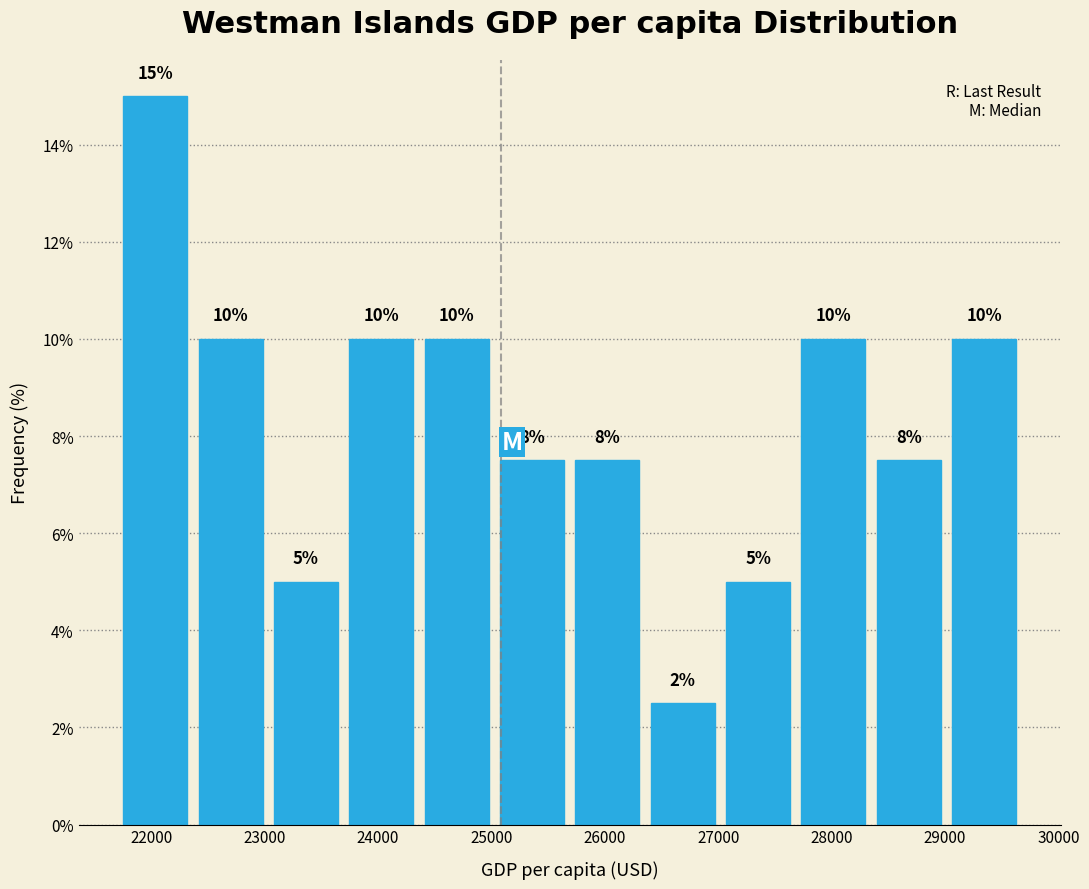

Which range on the x-axis has the tallest bar?

21700 to 22400